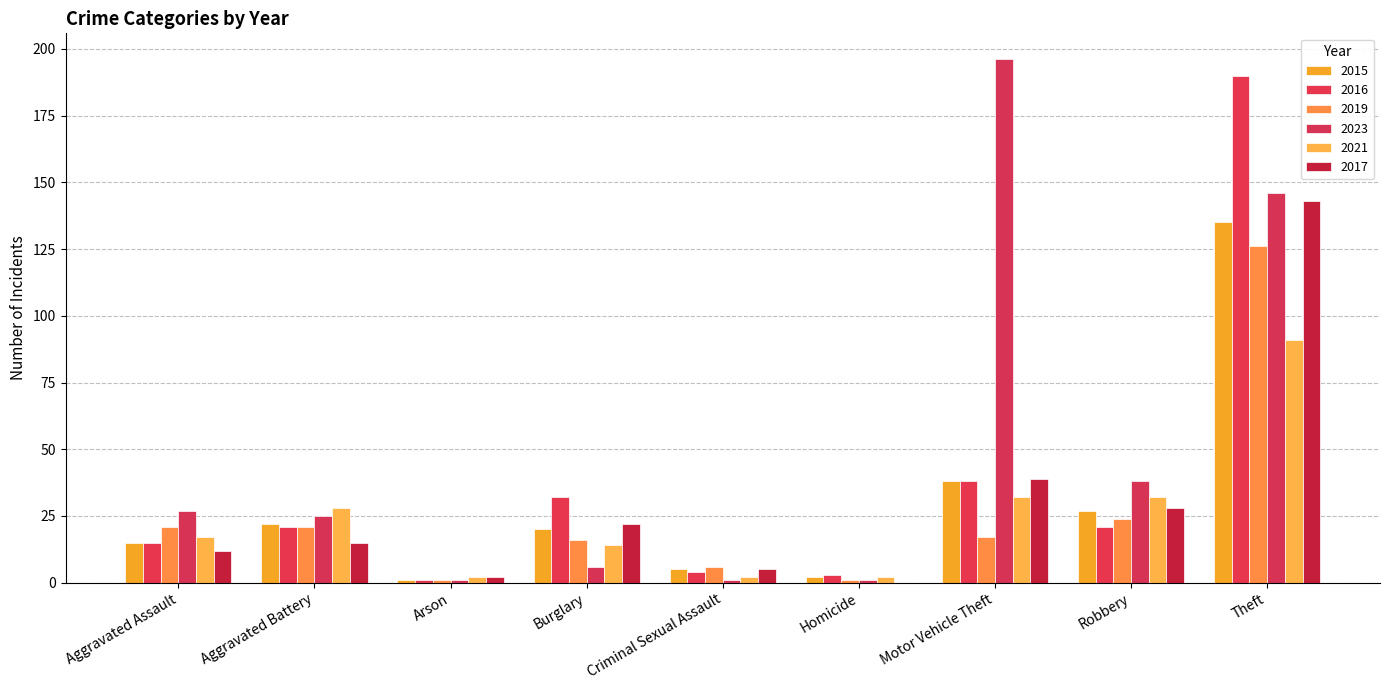

What is the difference between the 2015 values at Aggravated Battery and Arson?

21